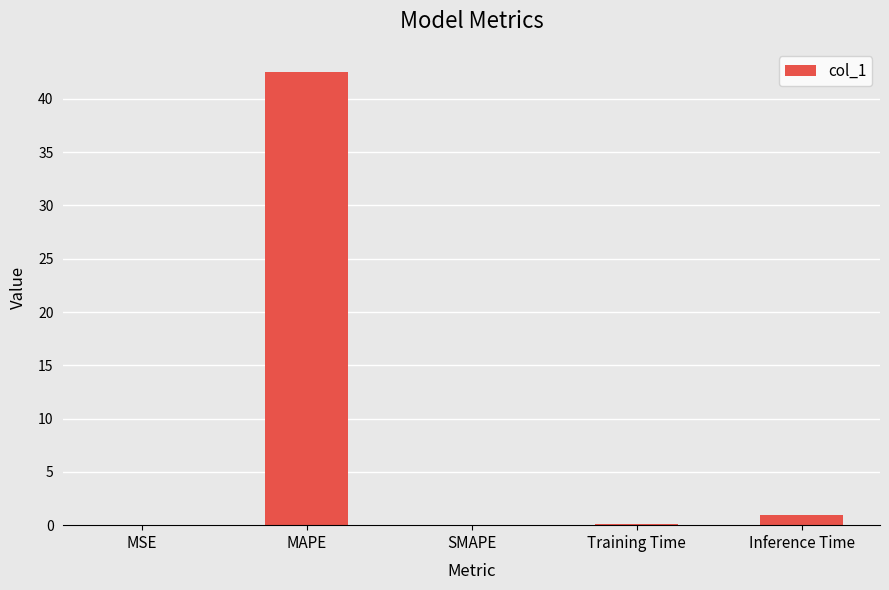

What is the maximum value shown in the chart?

42.6